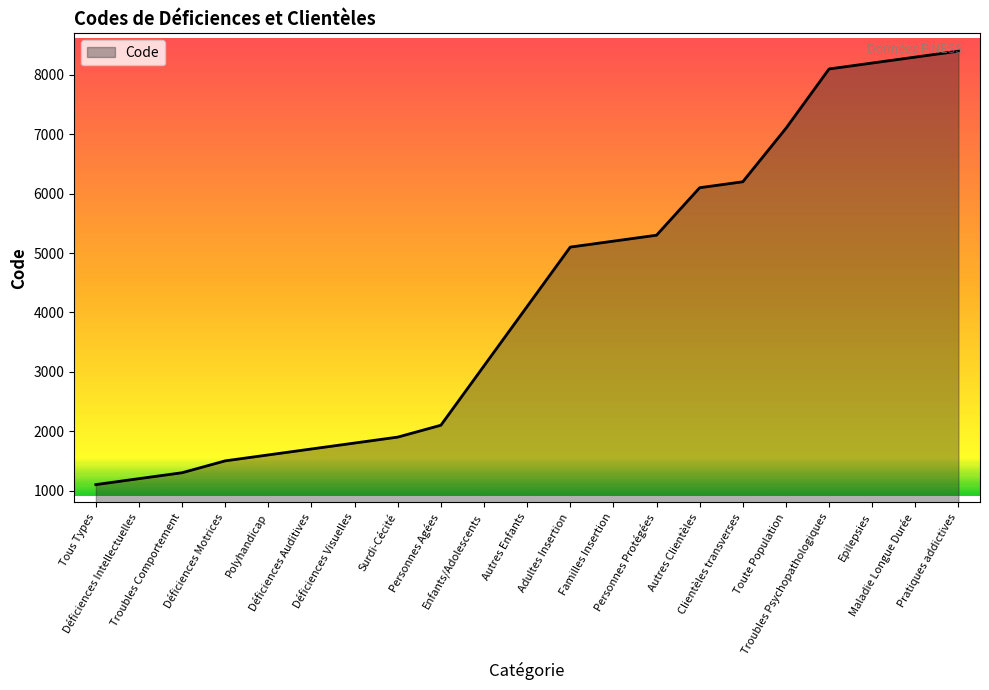

Rank the categories by value from lowest to highest.

Tous Types, Déficiences Intellectuelles, Troubles Comportement, Déficiences Motrices, Polyhandicap, Déficiences Auditives, Déficiences Visuelles, Surdi-Cécité, Personnes Agées, Enfants/Adolescents, Autres Enfants, Adultes Insertion, Familles Insertion, Personnes Protégées, Autres Clientèles, Clientèles transverses, Toute Population, Troubles Psychopathologiques, Epilepsies, Maladie Longue Durée, Pratiques addictives